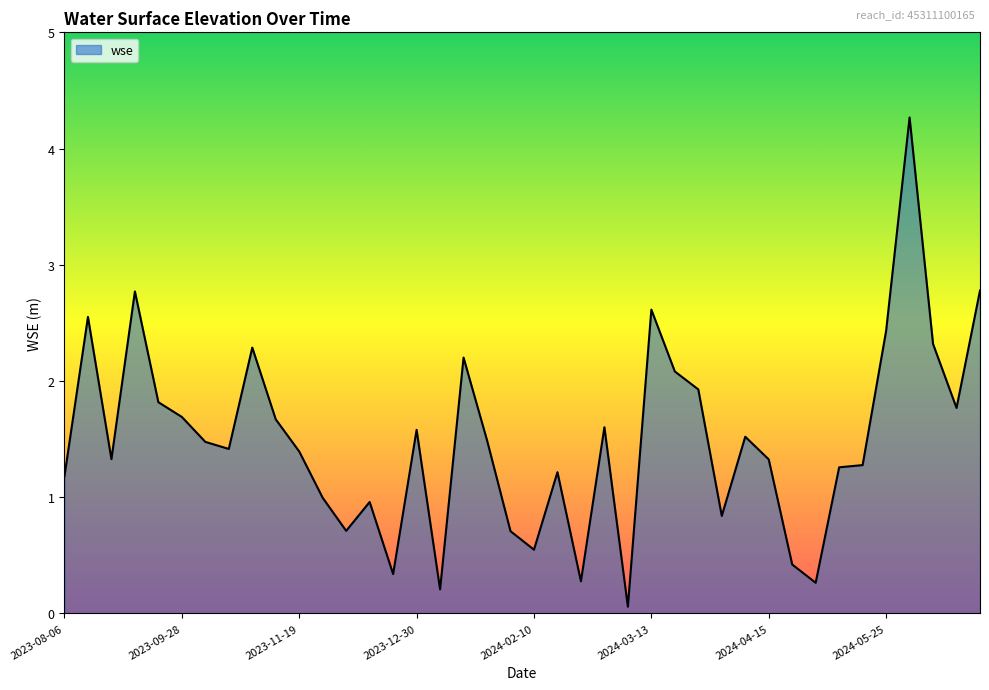

What is the difference between the maximum and minimum values?

4.2